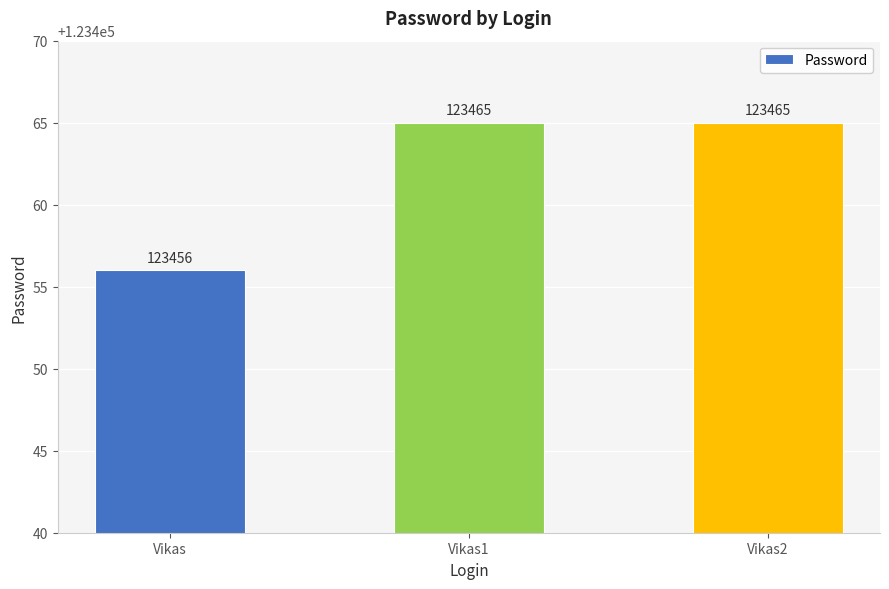

What is the maximum value shown in the chart?

123465